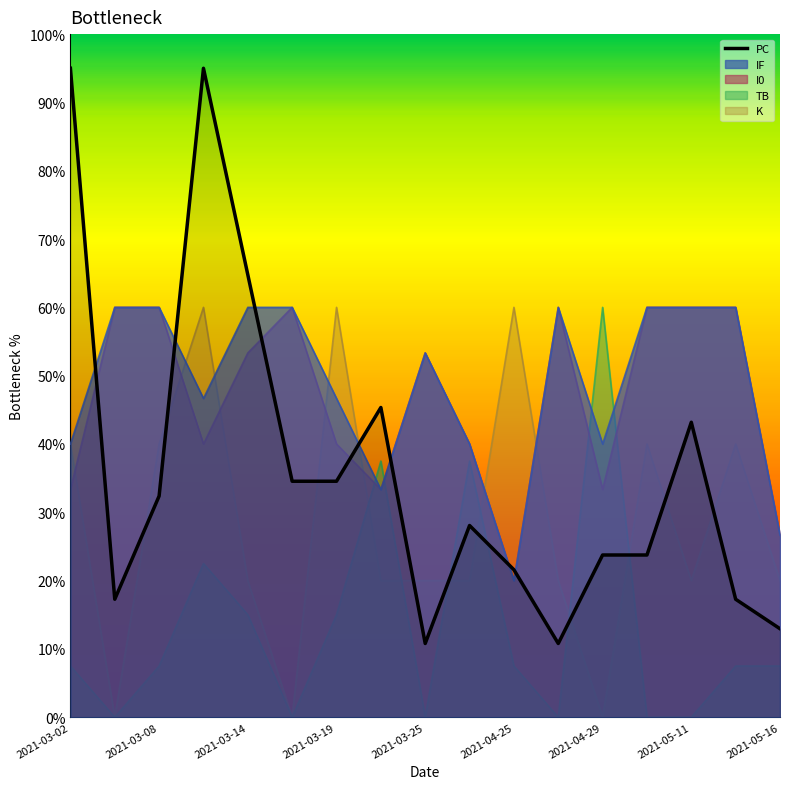

At 2021-04-29, list the series in order from largest to smallest.

TB, IF, I0, PC, K